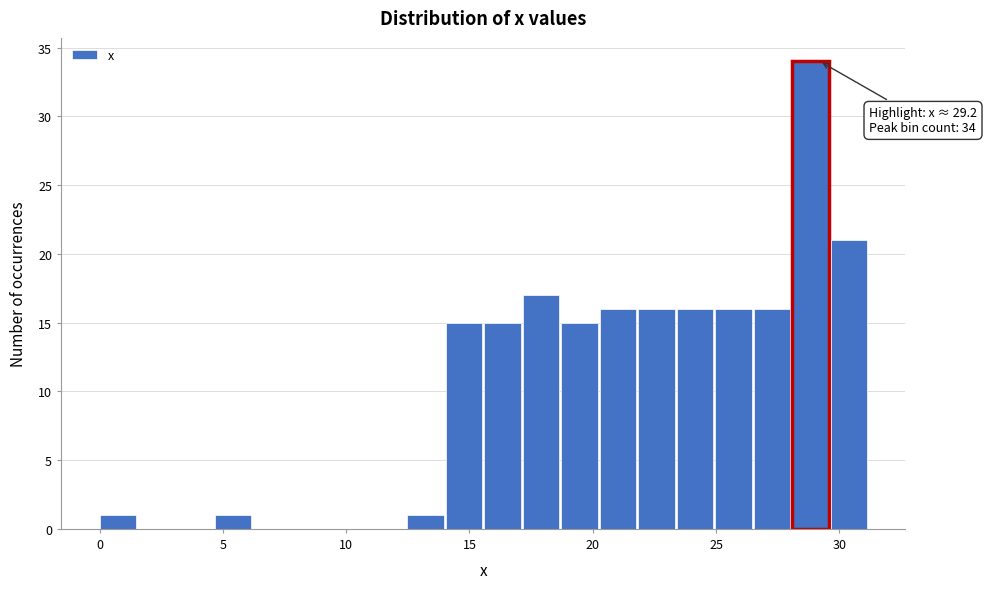

Read against the x-axis, roughly where is the centre of the tallest bar?

29.0